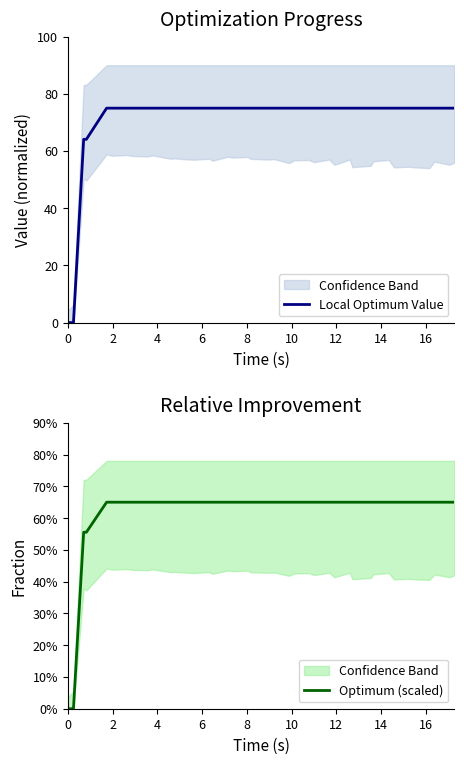

What is the sum of all Local Optimum Value values?

2828.2